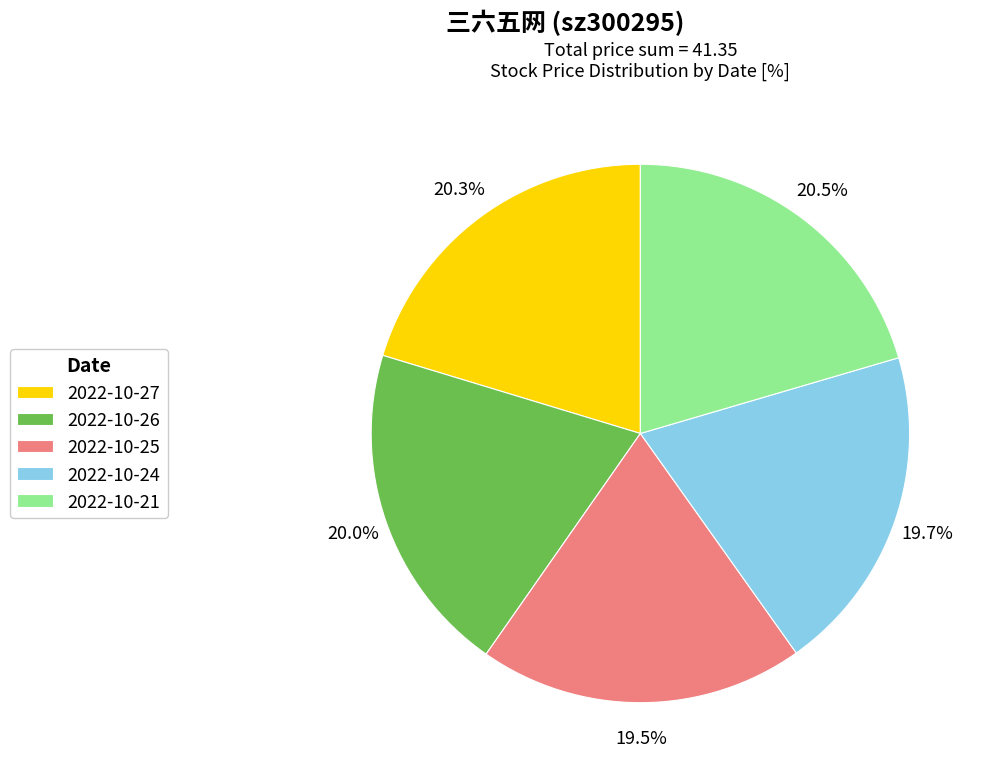

Combined, what portion of the pie is 2022-10-21 and 2022-10-25?

40.0%